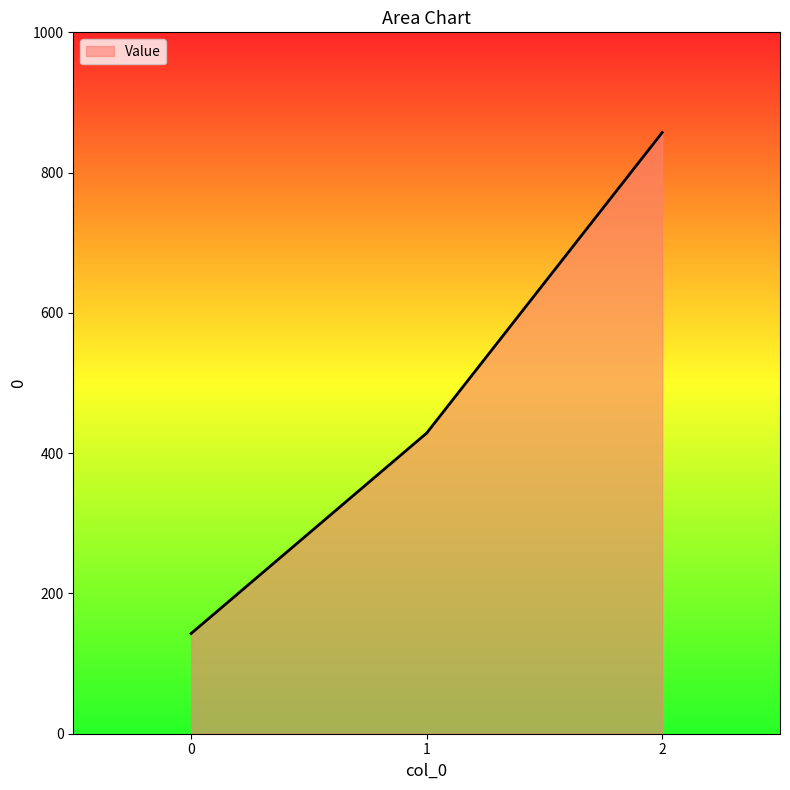

How many lines are shown in the chart?

1